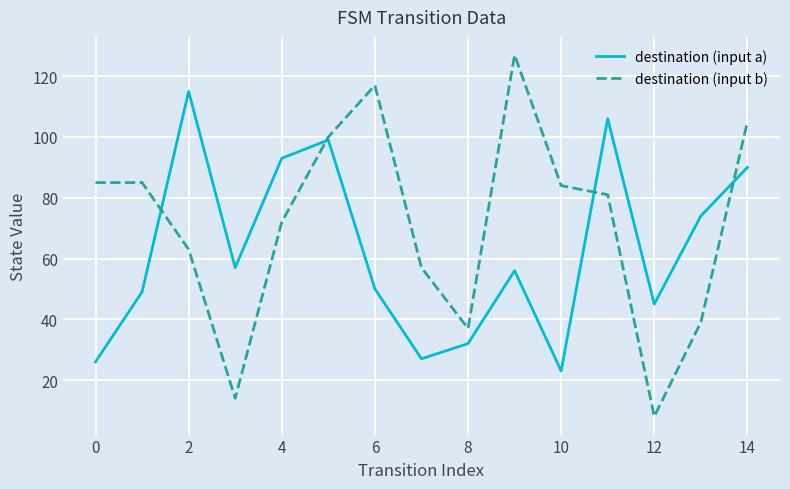

Which series has the largest range (max minus min)?

destination (input b)